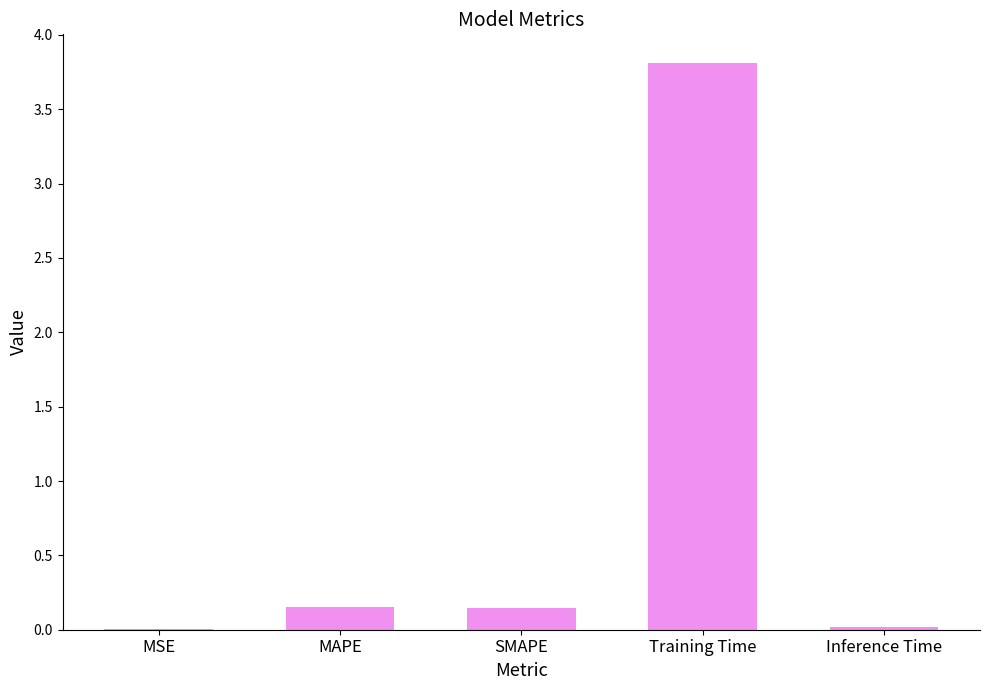

What is the maximum value shown in the chart?

3.8